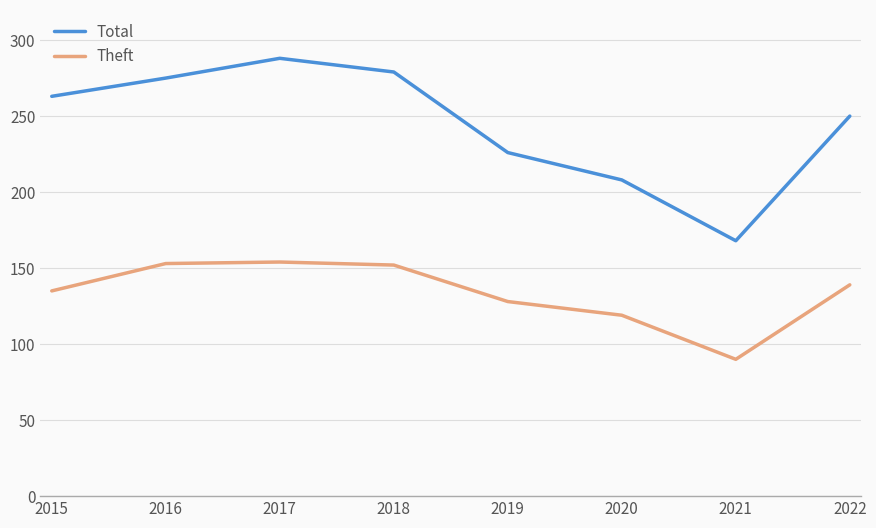

True or false: Total and Theft intersect in this chart.

False